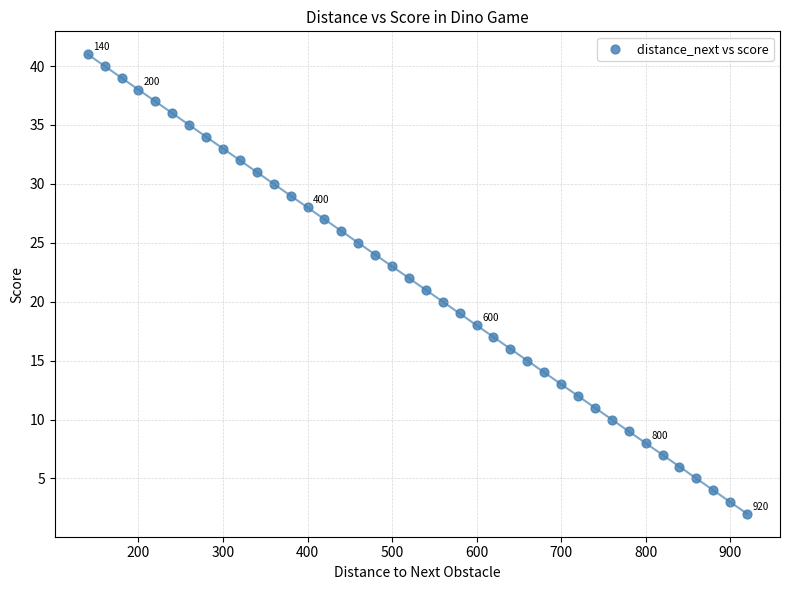

What is the range of X values (max minus min)?

780